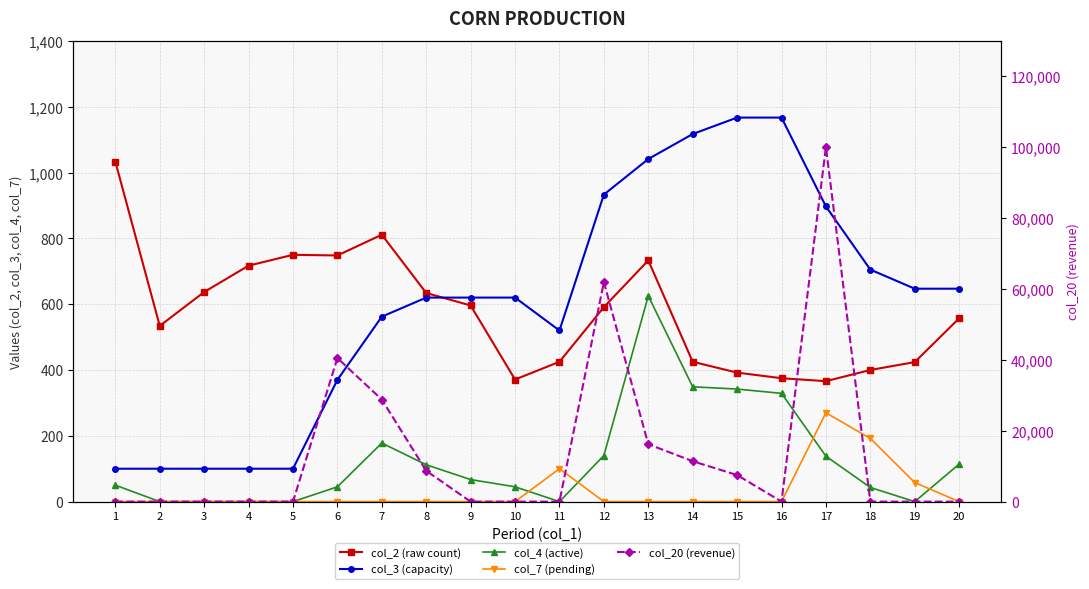

True or false: col_3 (capacity) has a value of 126 at 7.

False